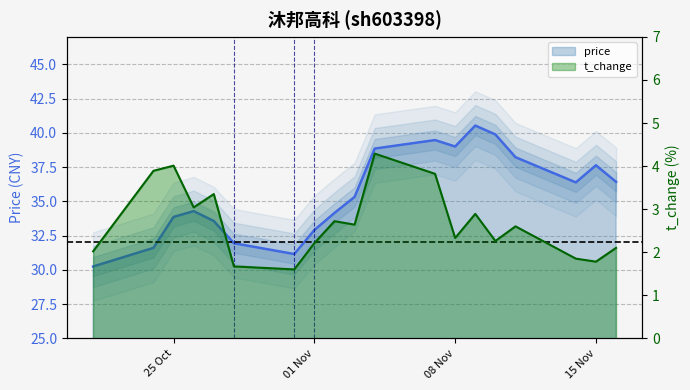

Is it true that t_change equals 2.2 at 2022-11-04?

False